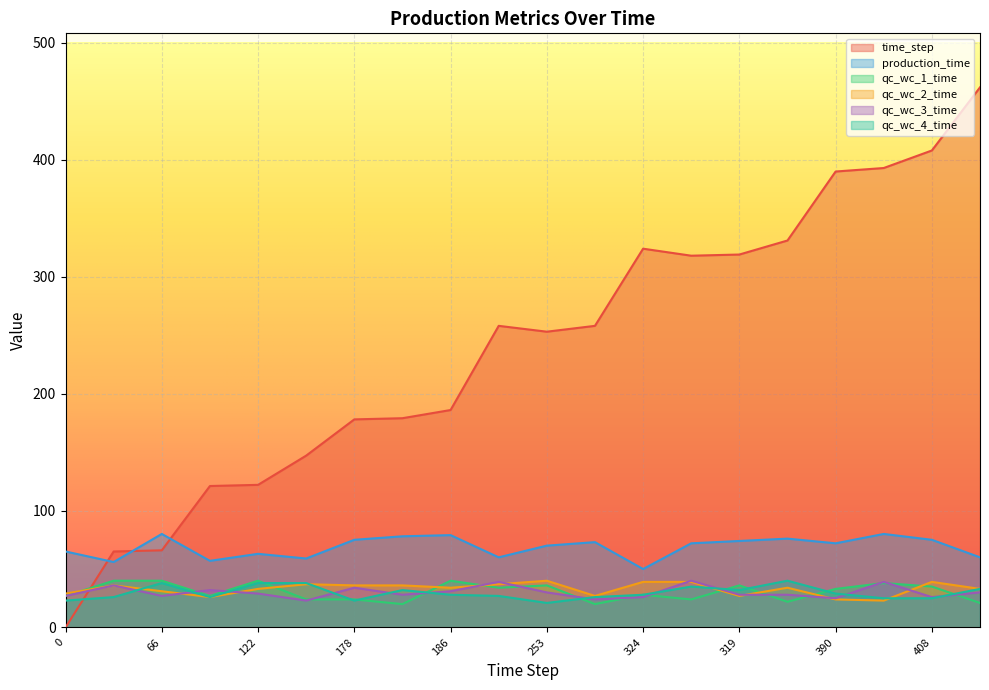

How many lines are shown in the chart?

6